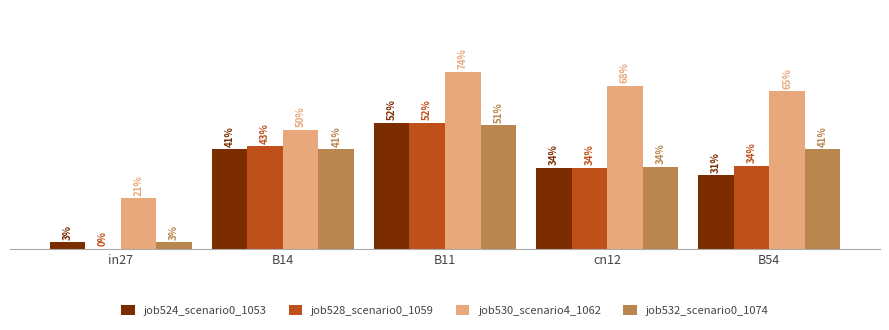

Reading left to right, extract all data points from this chart.

job524_scenario0_1053: in27=0.0	B14=0.4	B11=0.5	cn12=0.3	B54=0.3
job528_scenario0_1059: in27=0.0	B14=0.4	B11=0.5	cn12=0.3	B54=0.3
job530_scenario4_1062: in27=0.2	B14=0.5	B11=0.7	cn12=0.7	B54=0.7
job532_scenario0_1074: in27=0.0	B14=0.4	B11=0.5	cn12=0.3	B54=0.4